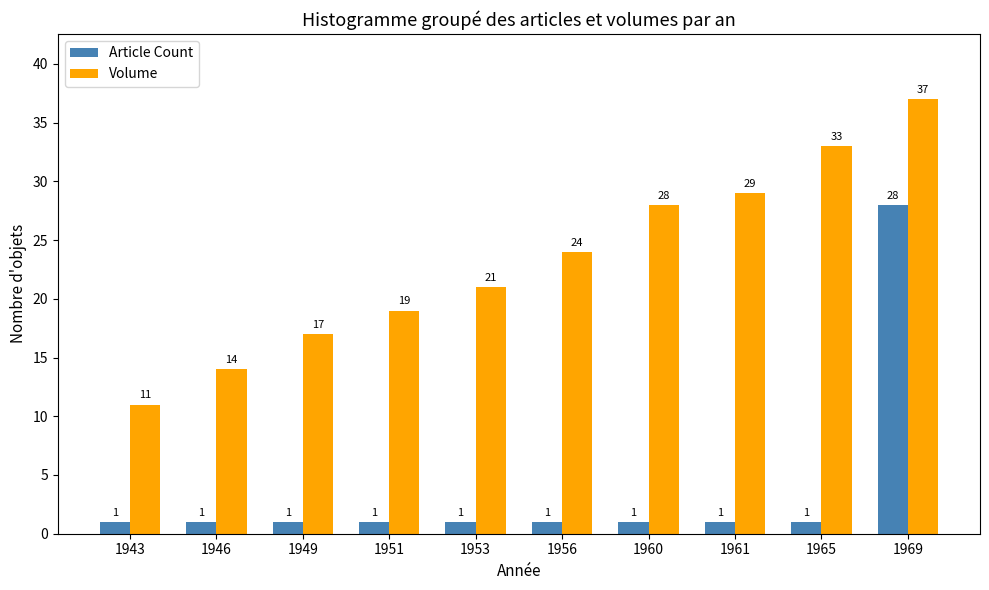

How many data points in Article Count are above 1?

1